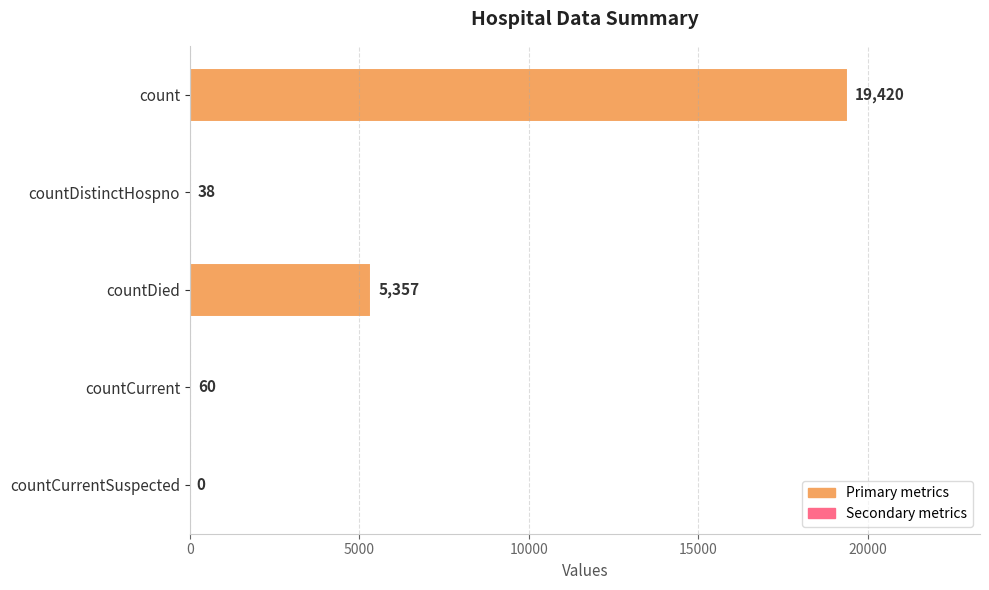

Are the bars horizontal?

Yes